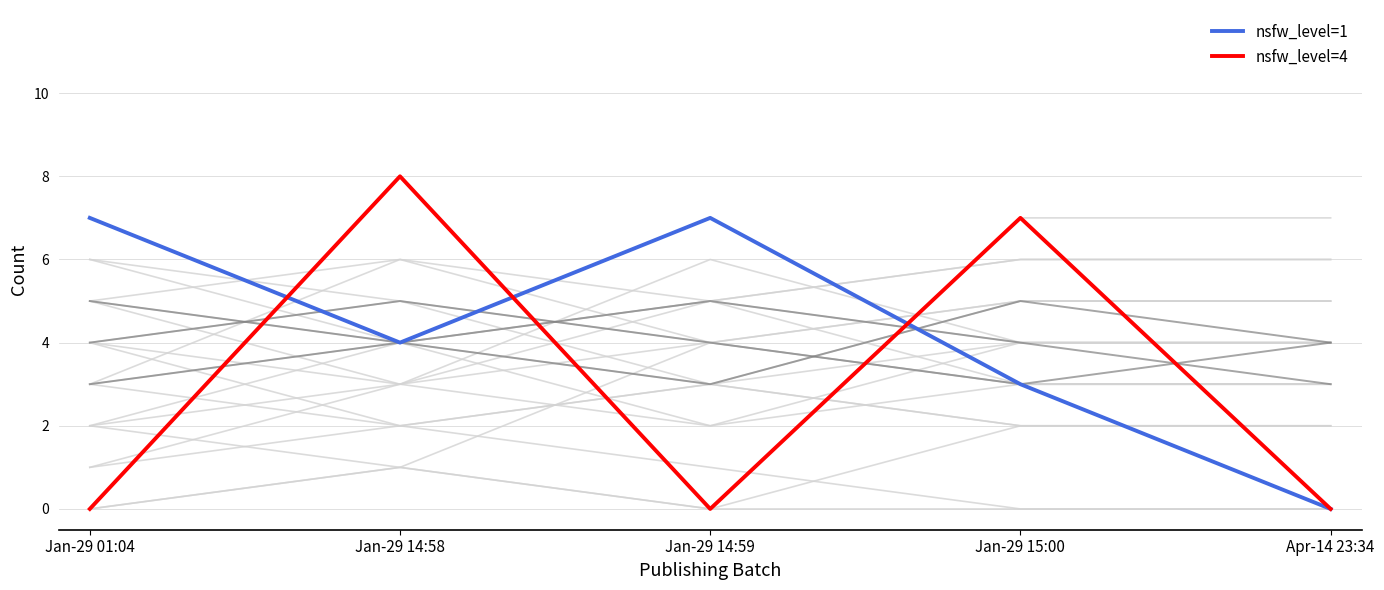

What is the maximum value shown in the chart?

8